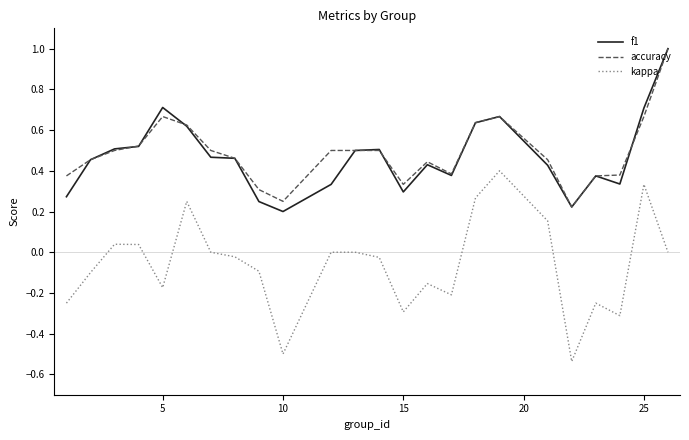

True or false: f1 and kappa cross at least once.

False